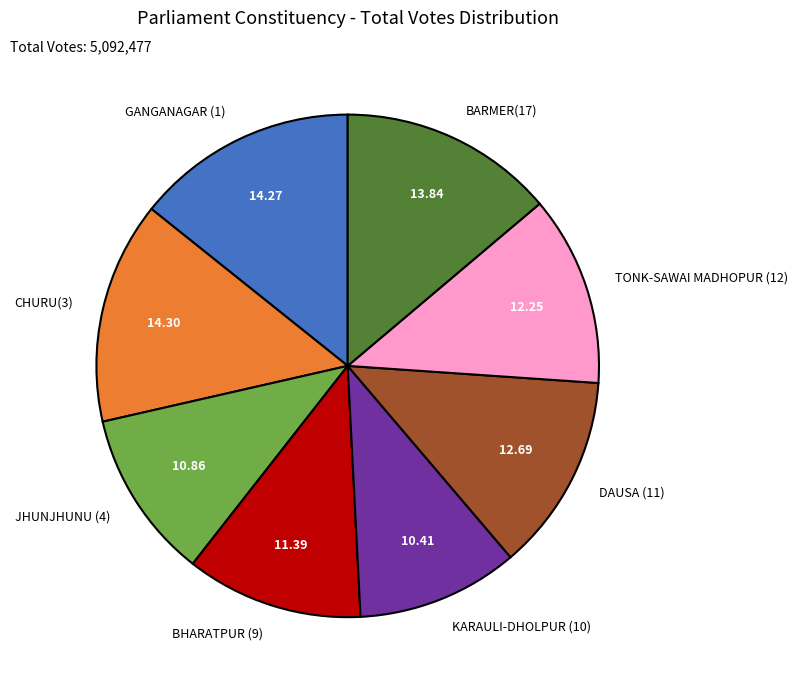

Does BARMER(17) account for over 50% of the chart?

No